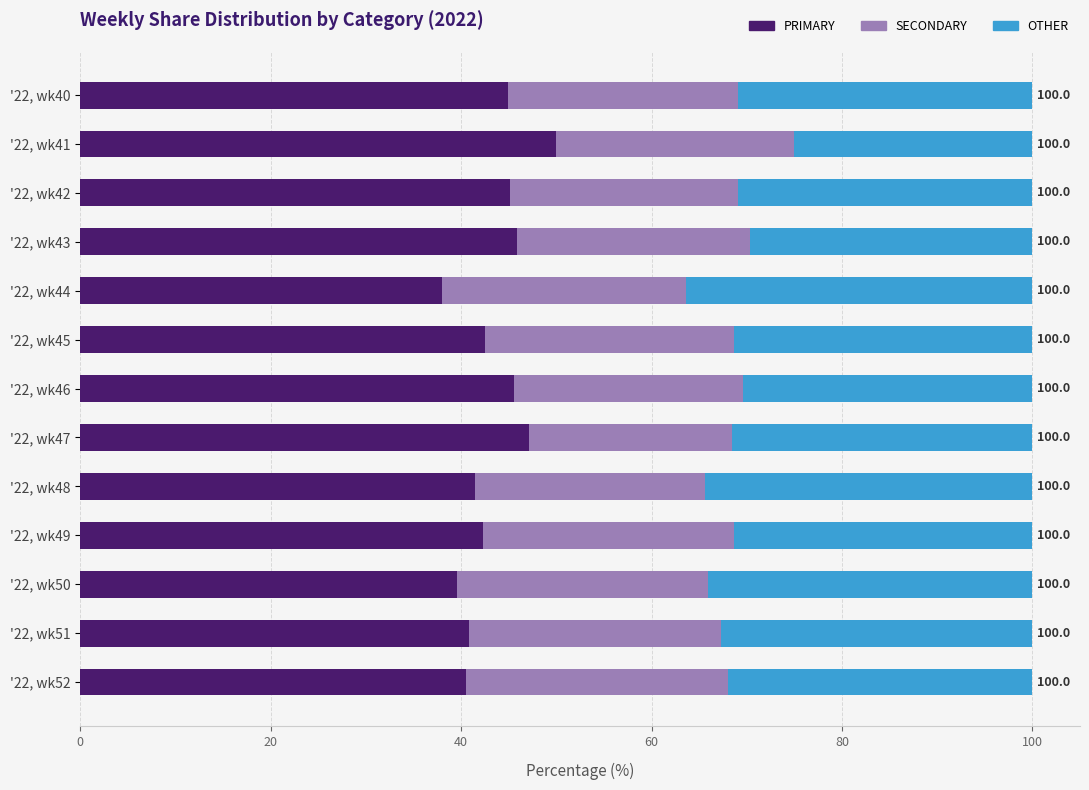

The PRIMARY series shows 45.8 at '22, wk43. True or false?

True